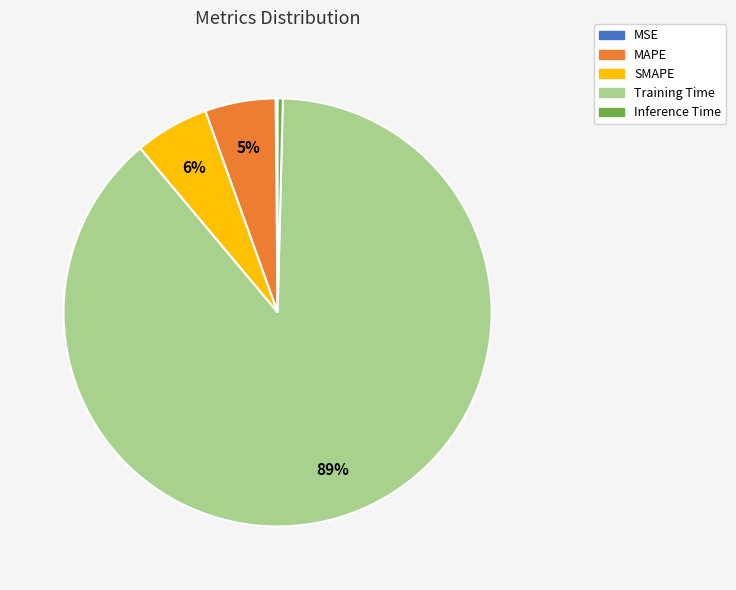

Is it true that Inference Time is 0% of the pie?

True